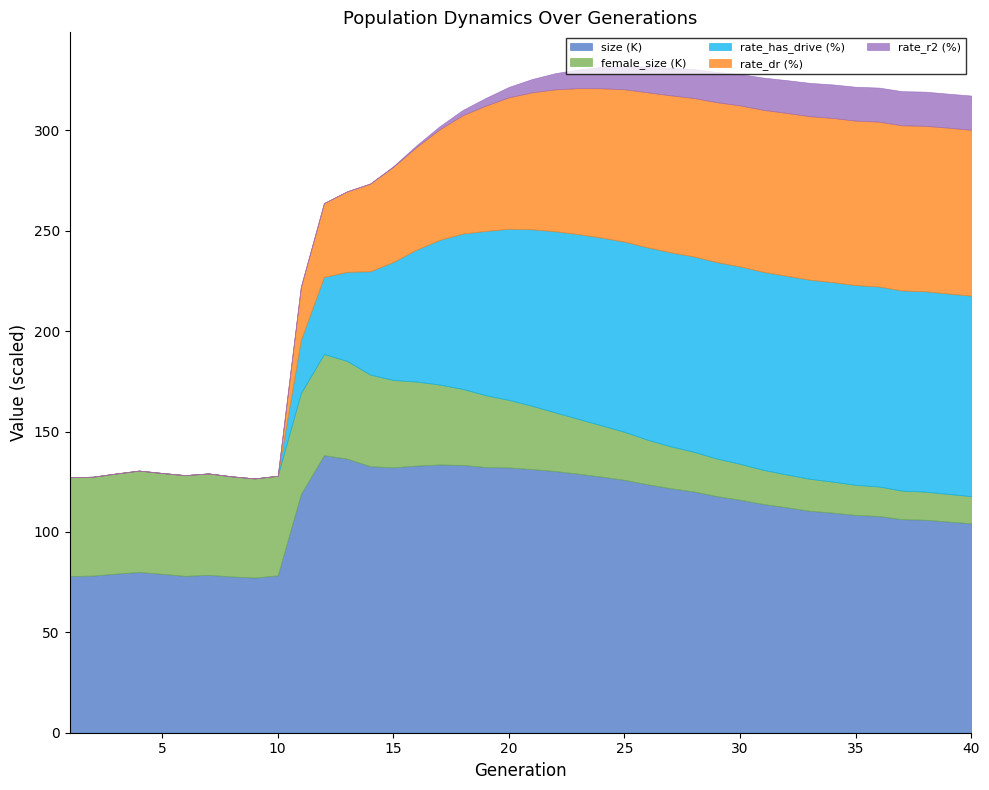

Where is the first local minimum for rate_r2?

39